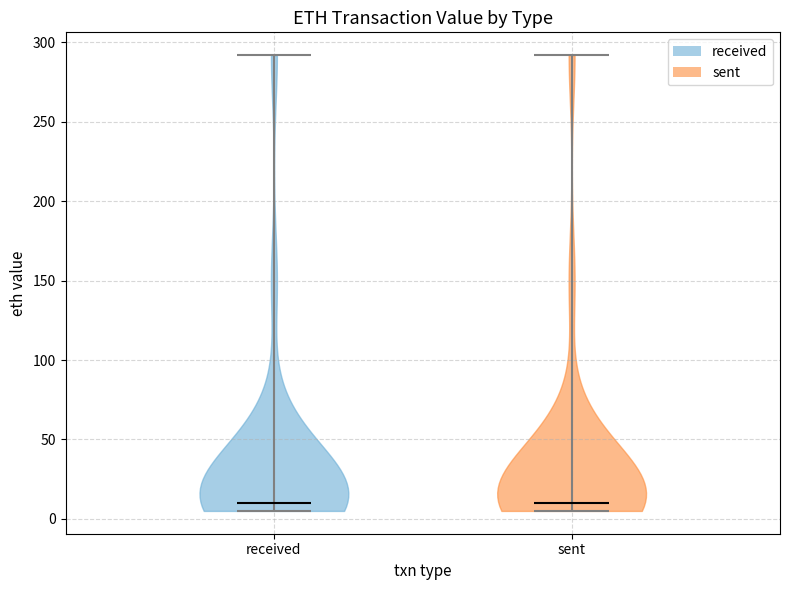

Reading left to right, read every violin against the y-axis: where its median line is, and the lowest and highest points it reaches. The values are not printed on the chart, so give them approximately, as read against the axis.

received: median line 10, lowest point 5, highest point 290
sent: median line 10, lowest point 5, highest point 290